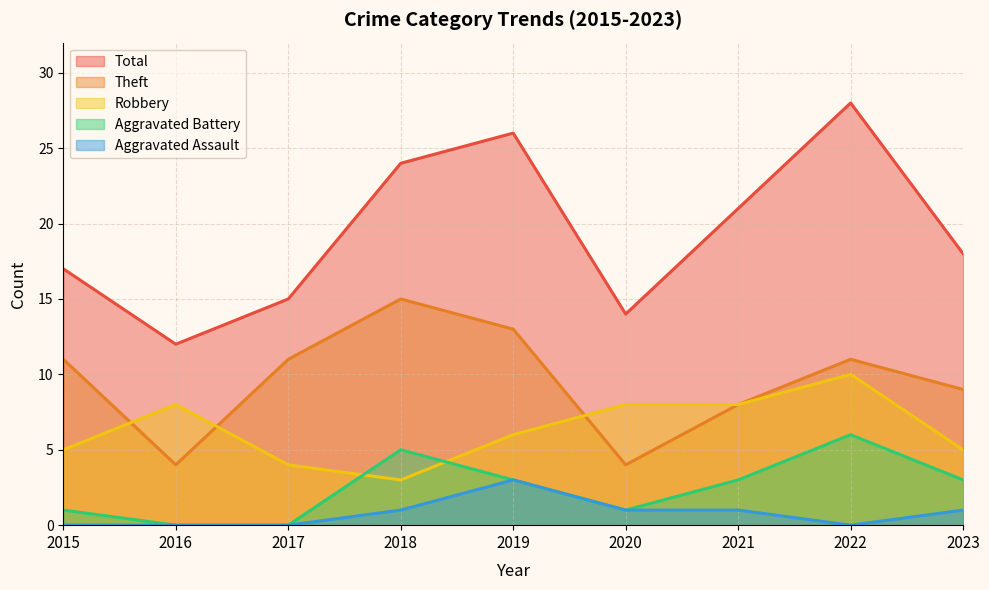

At which category is the sum across all series the highest?

2022